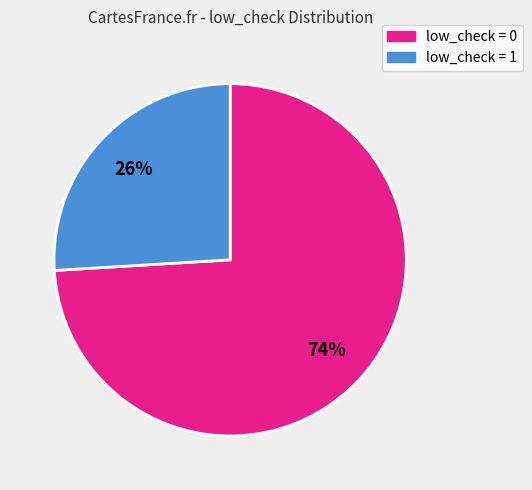

To the nearest percent, what is the average slice percentage?

50%